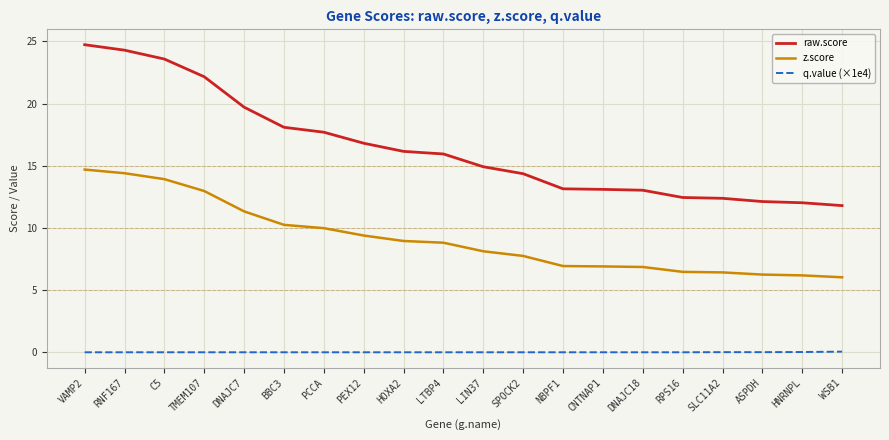

True or false: raw.score and q.value (×1e4) cross at least once.

False